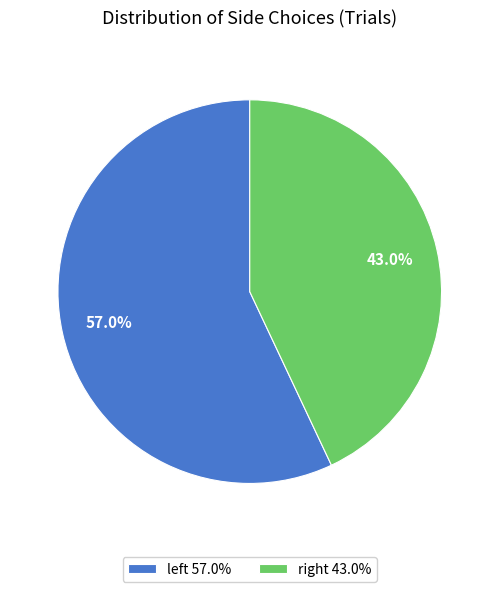

Rank the categories by value from highest to lowest.

left, right